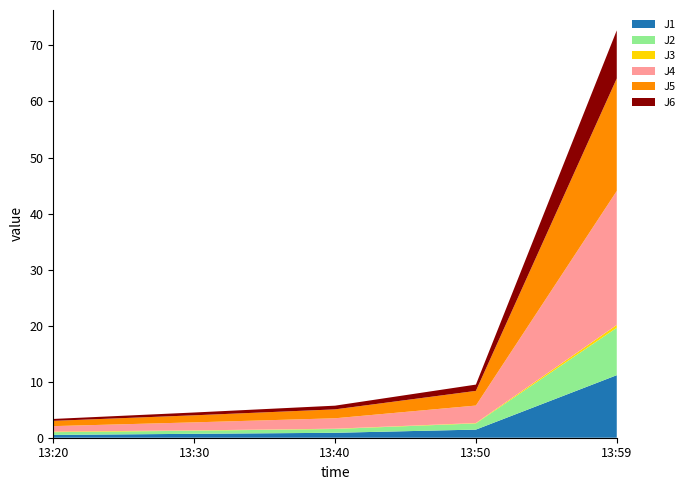

Reading left to right, what are all the values shown in this chart?

J1: 0.5	0.7	0.9	1.4	11.2
J2: 0.5	0.6	0.7	1.1	8.5
J3: 0.1	0.1	0.1	0.1	0.5
J4: 1.0	1.4	1.9	3.1	23.9
J5: 0.9	1.3	1.6	2.6	20.1
J6: 0.3	0.5	0.7	1.1	8.6